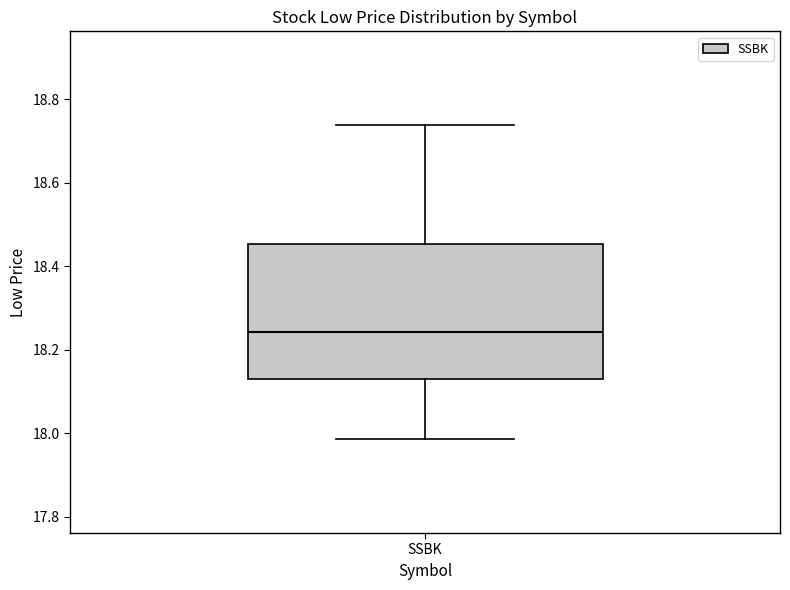

Where is the lower edge of the box for SSBK on the y-axis? The values are not printed on the chart, so give them approximately, as read against the axis.

18.12